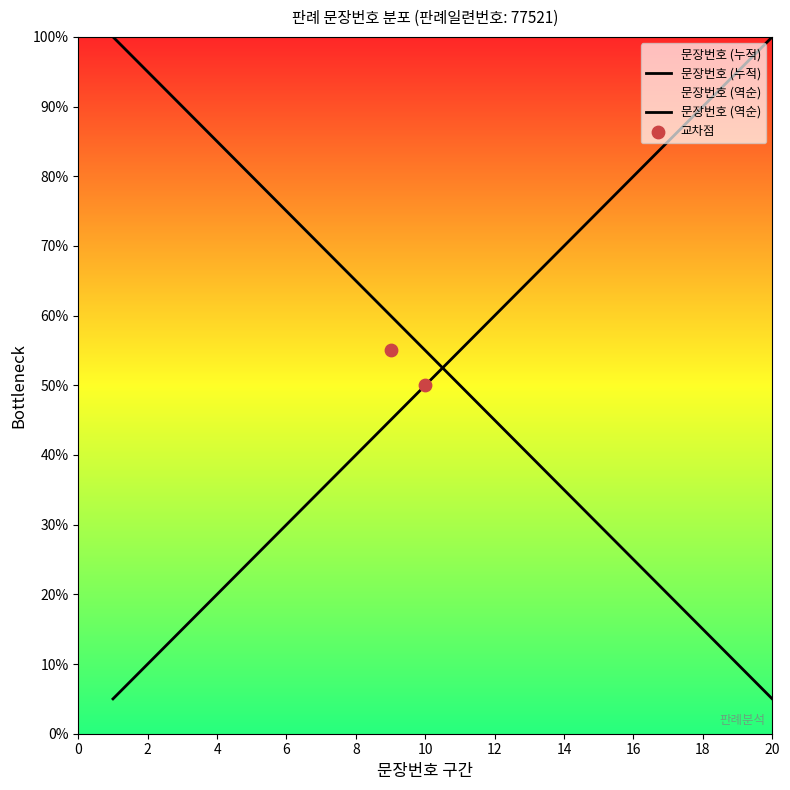

What is the ratio of the value at 2 to the value at 7?

0.3